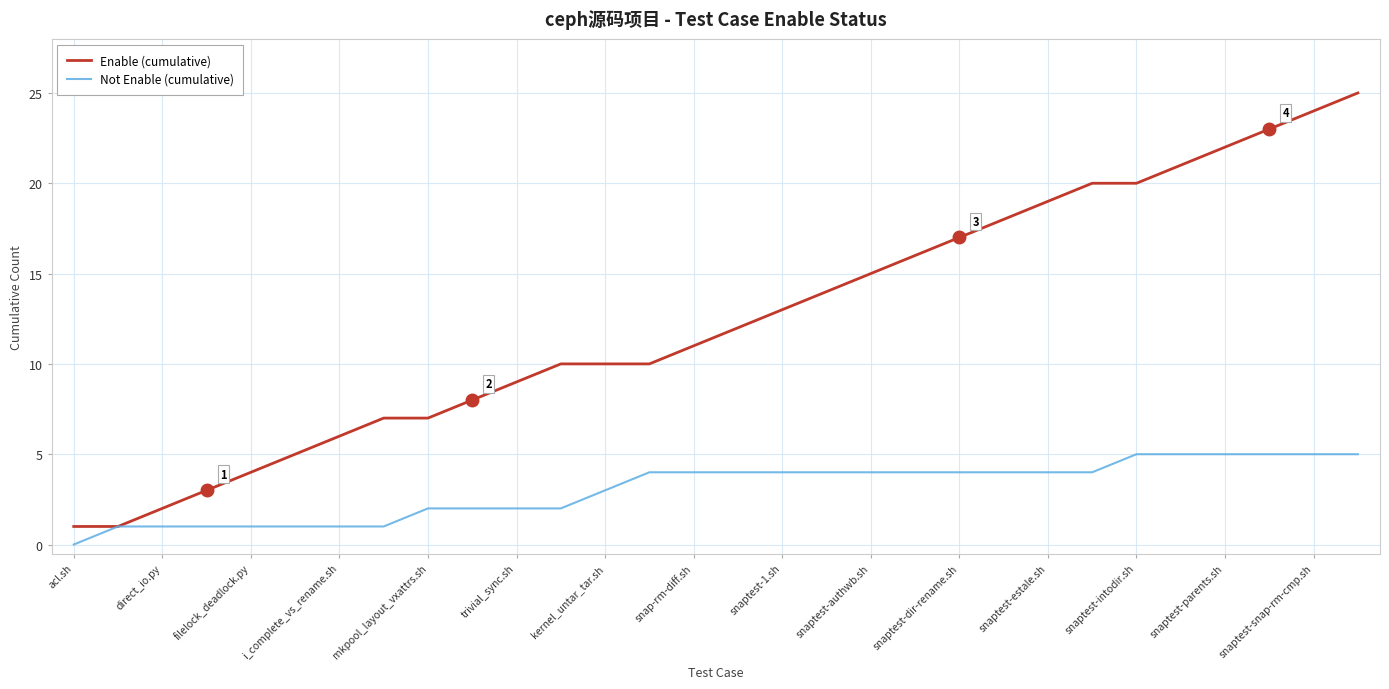

Rank the series by their average value, from highest to lowest.

Enable (cumulative), Not Enable (cumulative)